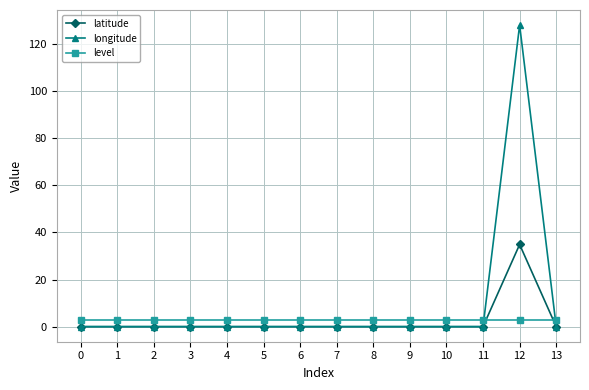

What is the spread (max minus min) of values at 8?

3.0